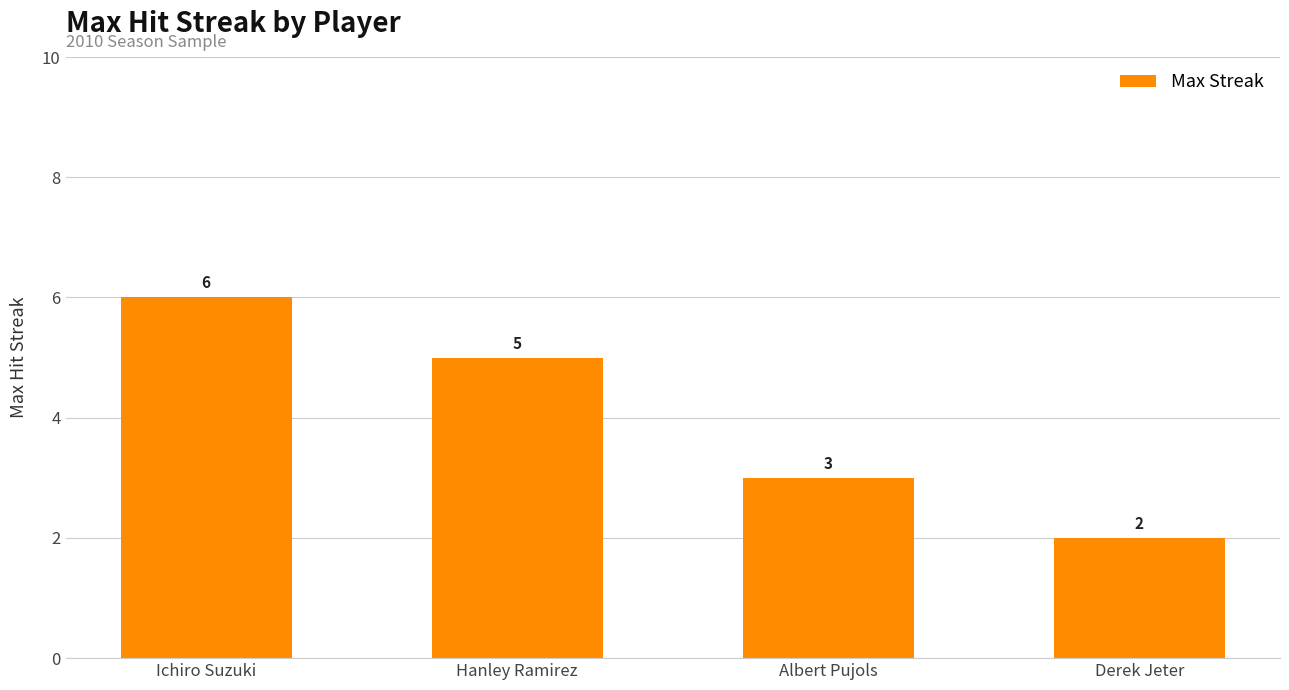

At which category does the chart reach its minimum across all series?

Derek Jeter